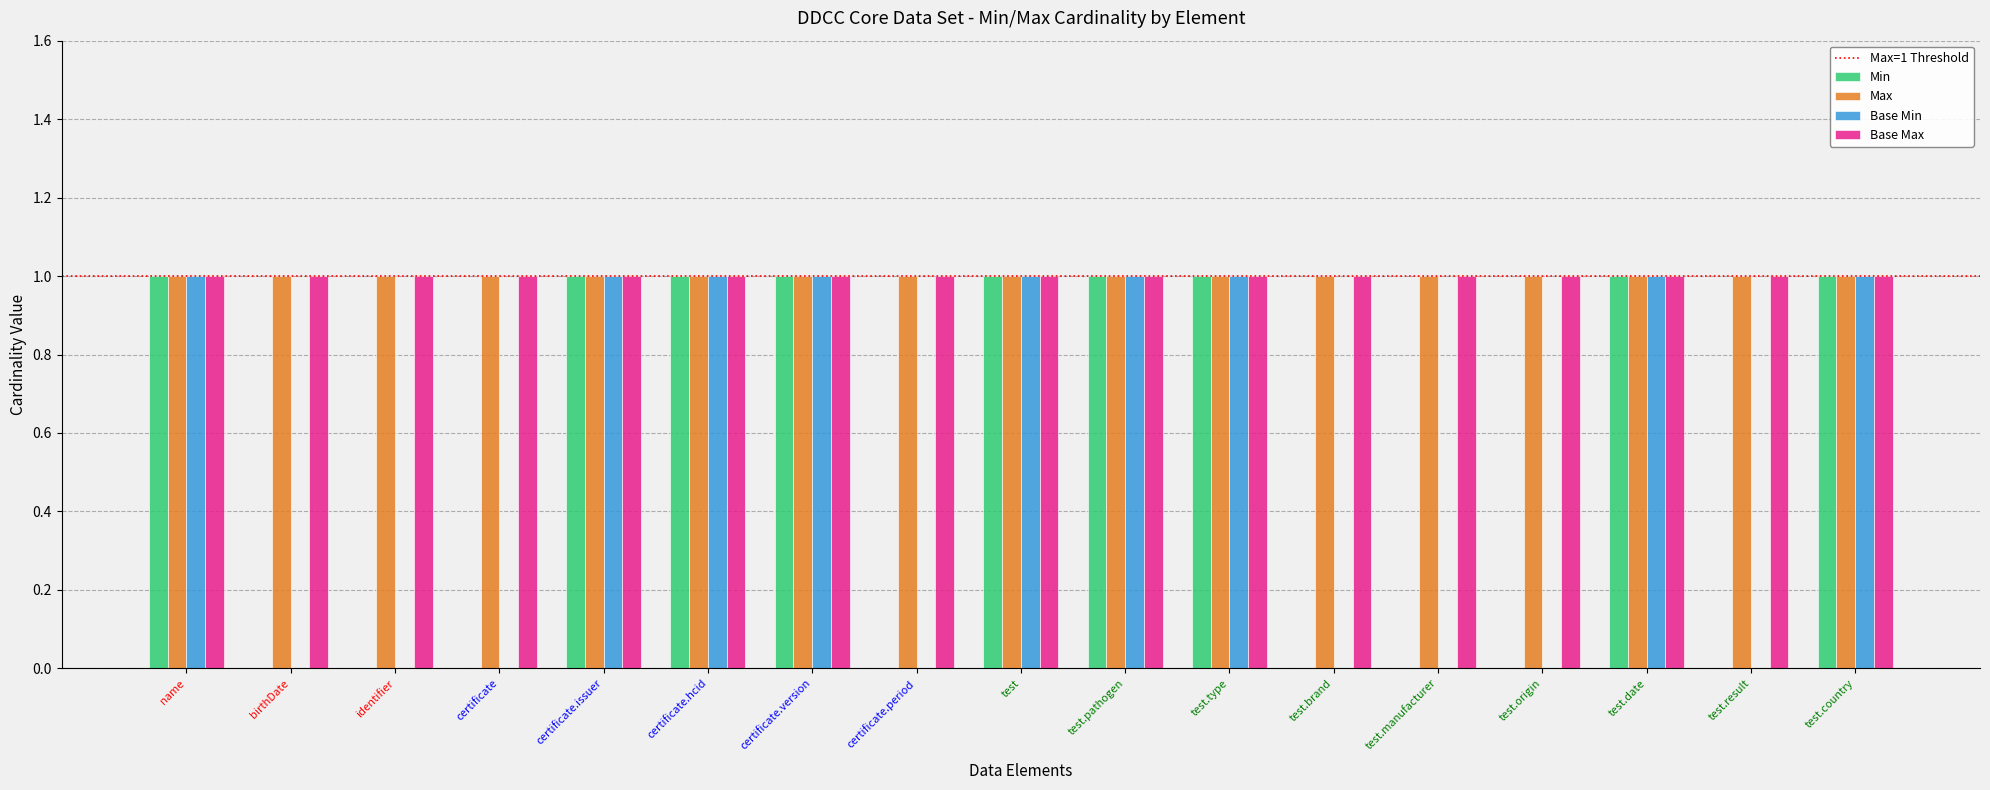

Is it true that Base Min equals 1 at test?

True